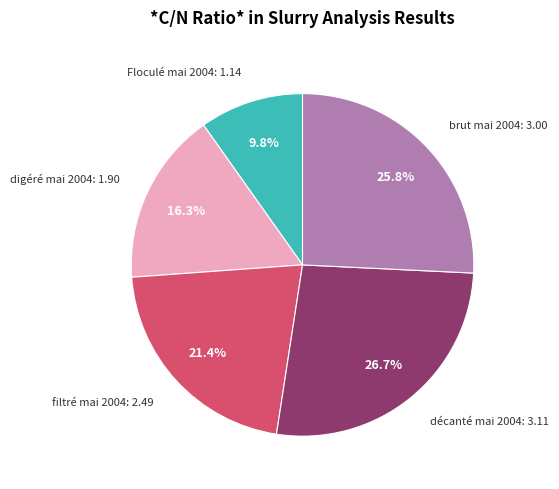

To the nearest percent, what is the difference between the largest and smallest slice percentages?

17%